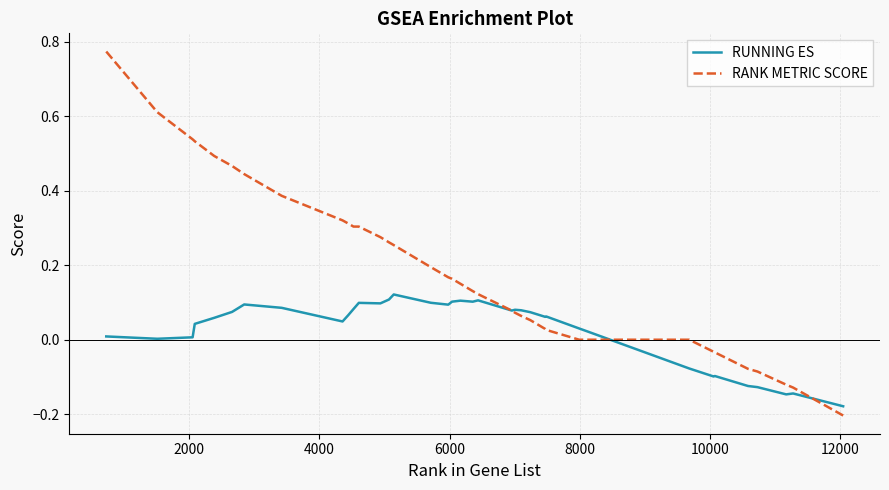

Which series has the largest total across all categories?

RANK METRIC SCORE